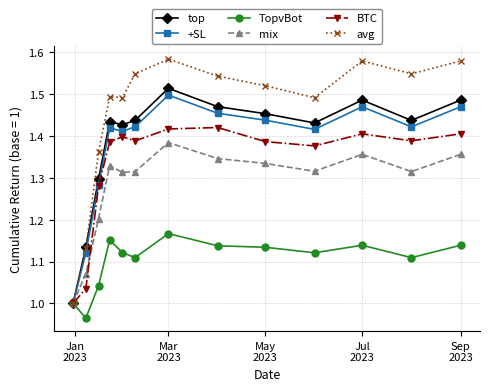

List the series in order of their peak value, highest first.

avg, top, +SL, BTC, mix, TopvBot